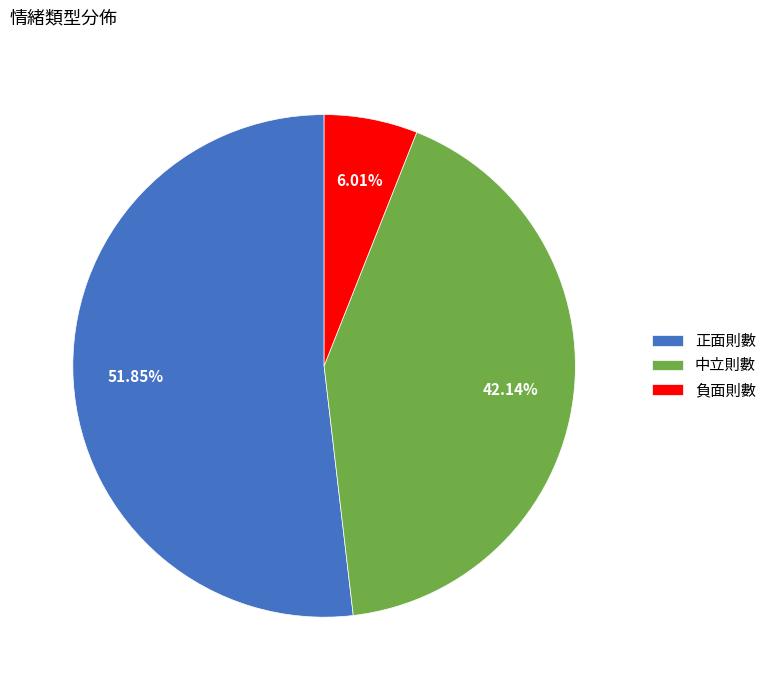

True or false: 中立則數 accounts for 48% of the total.

False